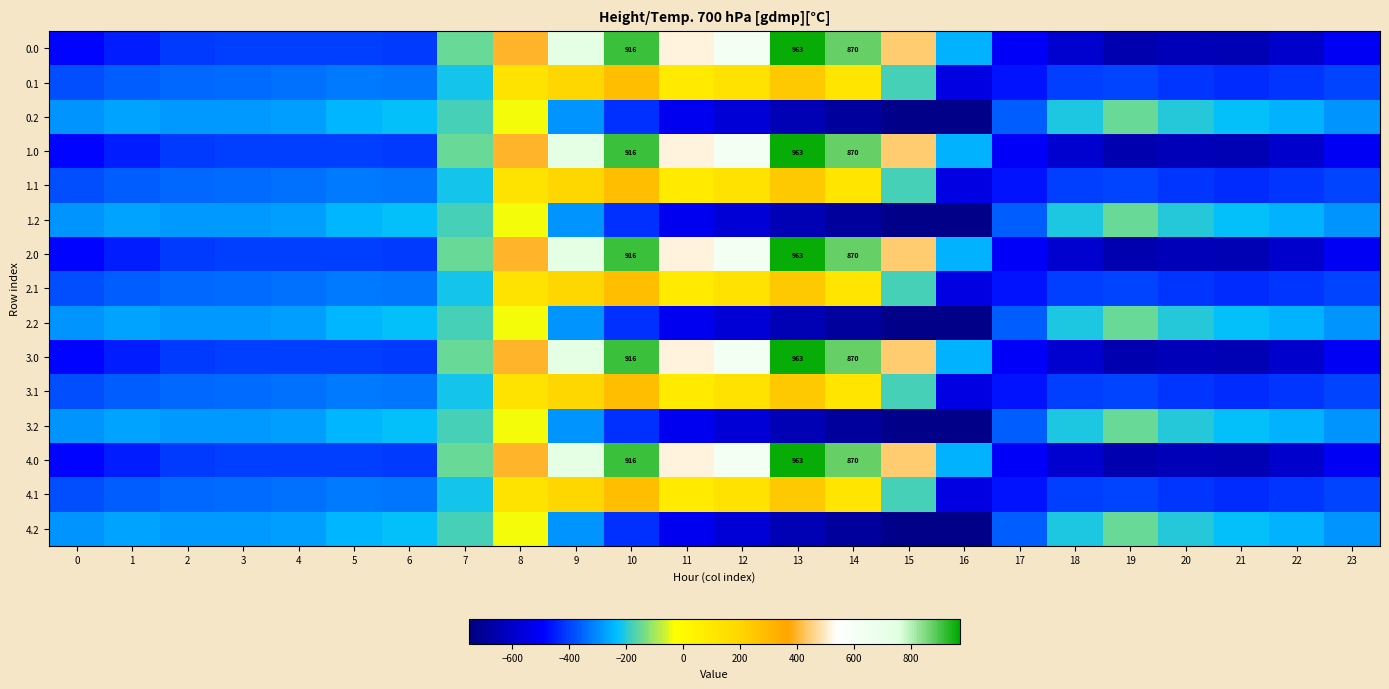

What is the sum of the 0.1 values at 13 and 0?

-143.1